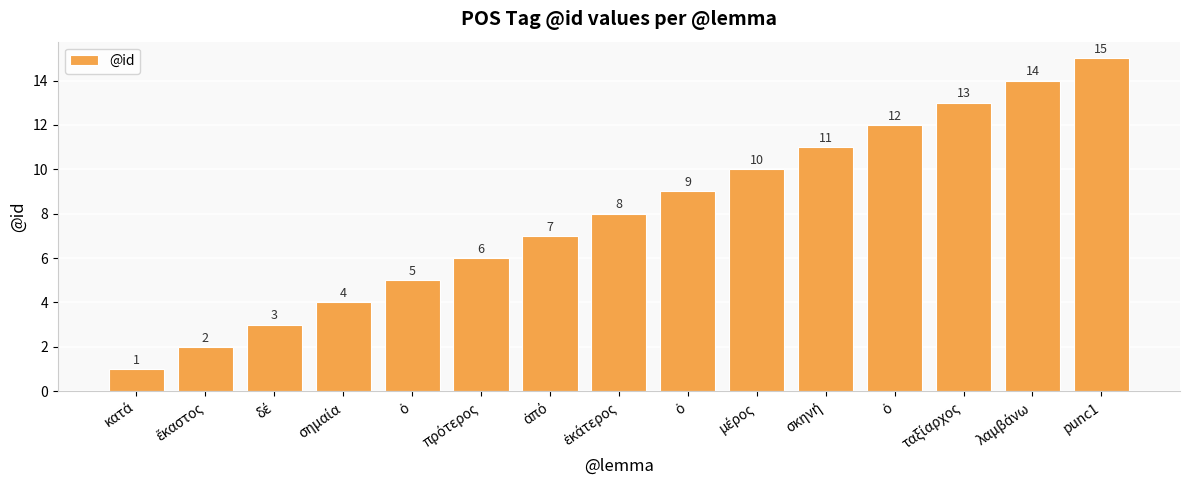

The value at κατά is 1. True or false?

True